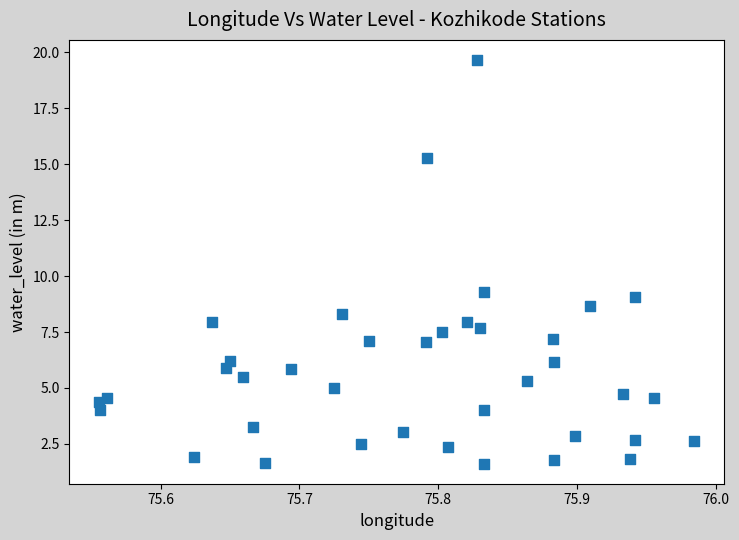

What is the range of Y values (max minus min)?

18.0